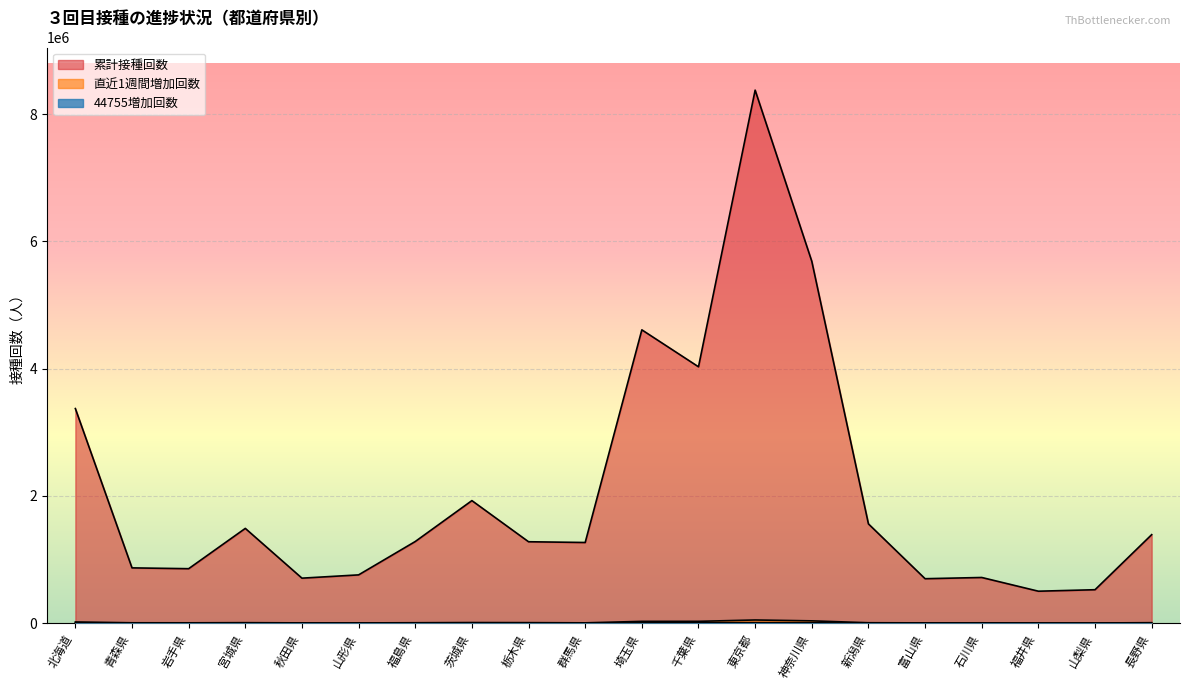

What is the smallest value displayed?

115